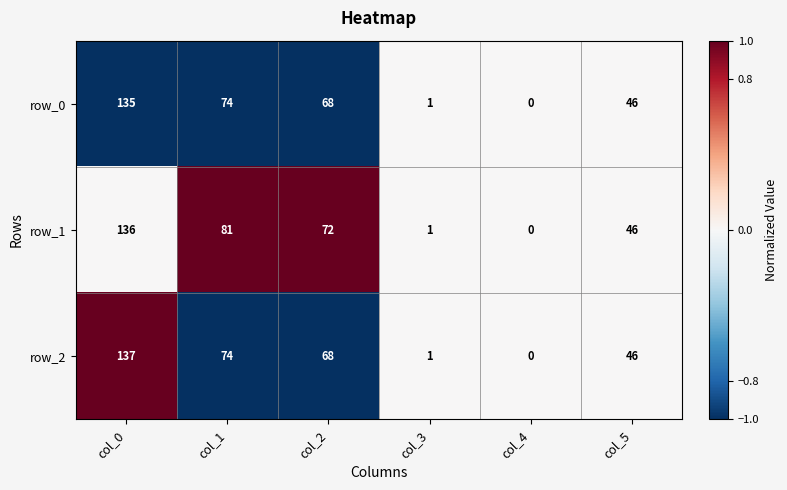

The value of row_1 at col_2 is 46. True or false?

False